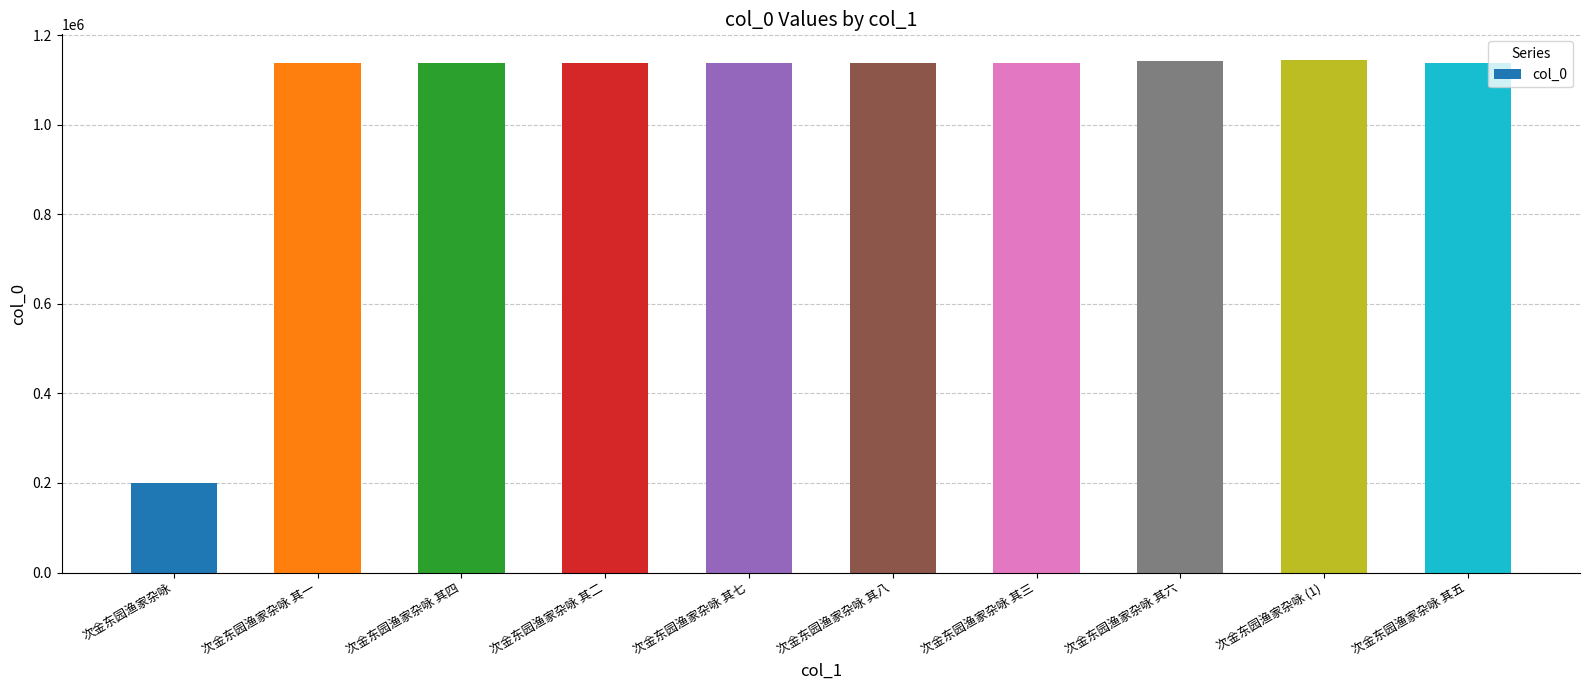

How many categories are shown in the chart?

10